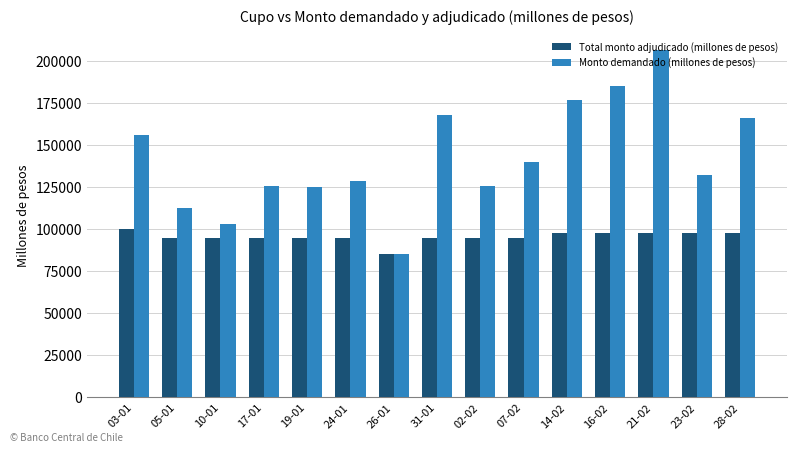

List the series in order of their peak value, lowest first.

Total monto adjudicado (millones de pesos), Monto demandado (millones de pesos)